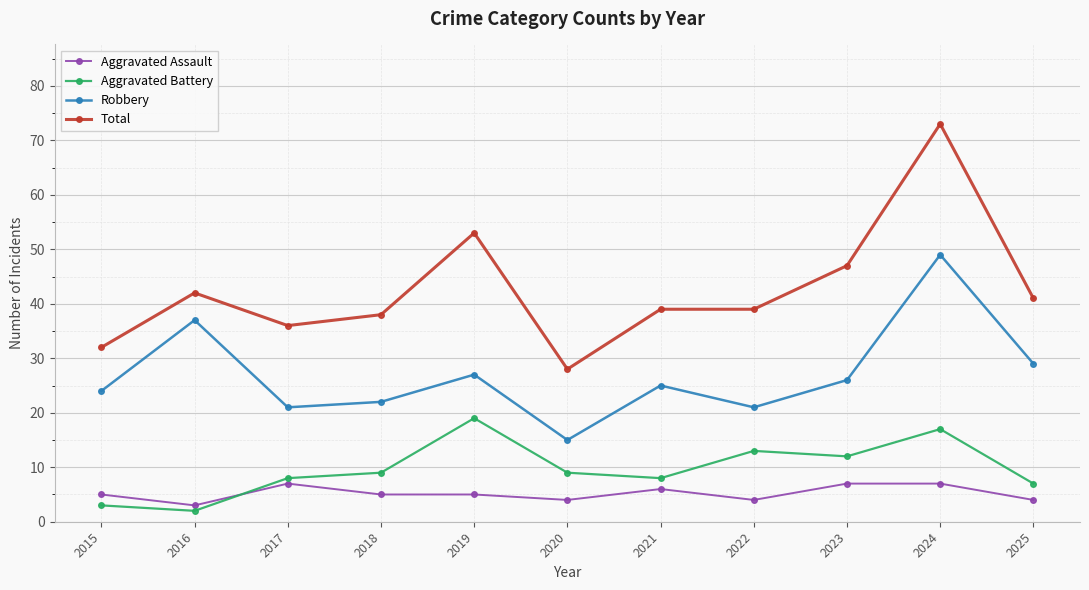

Which series ends up on top after the final intersection of Aggravated Battery and Aggravated Assault?

Aggravated Battery